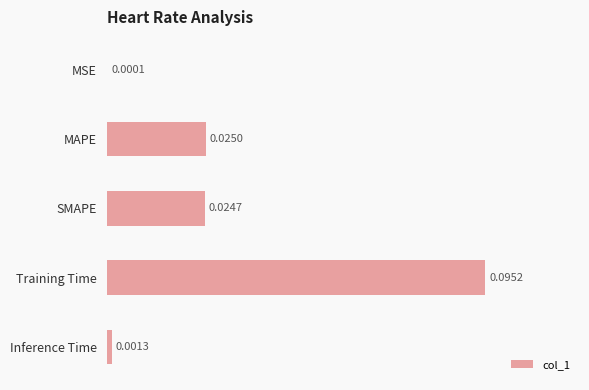

Where is the data nearest to the value 0?

MSE